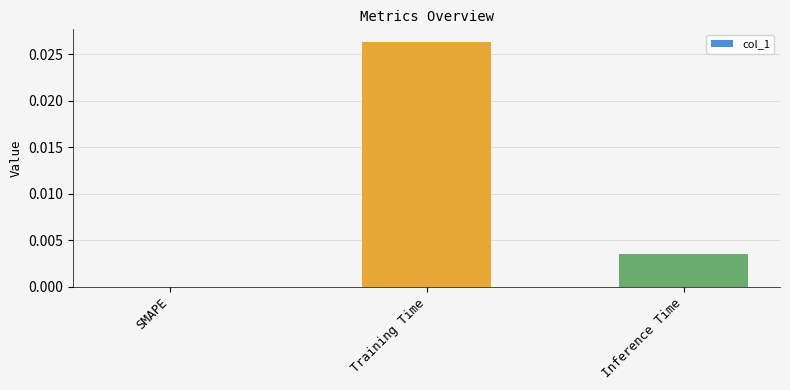

True or false: the data shows 0.0 at SMAPE.

True